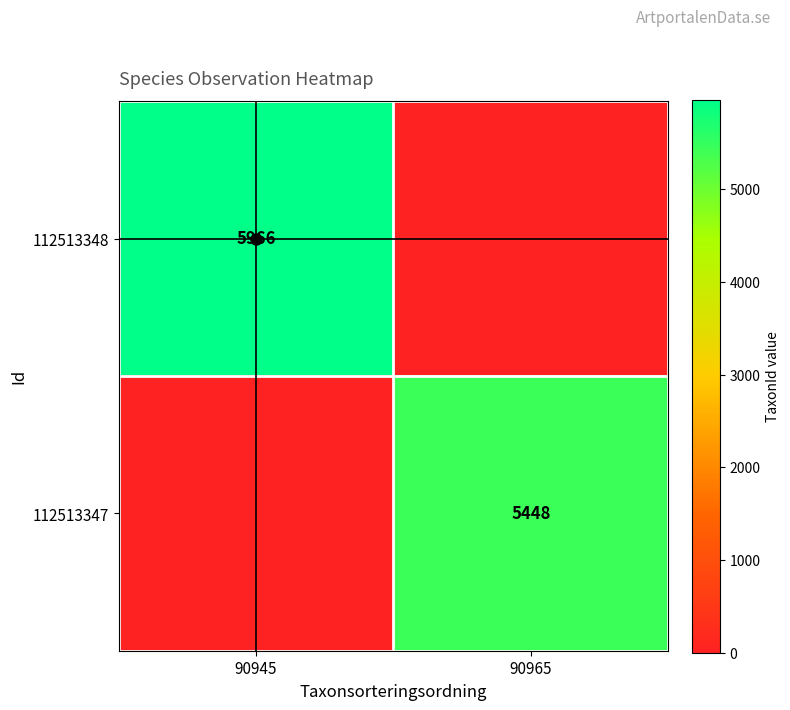

Which series has the largest range (max minus min)?

112513348